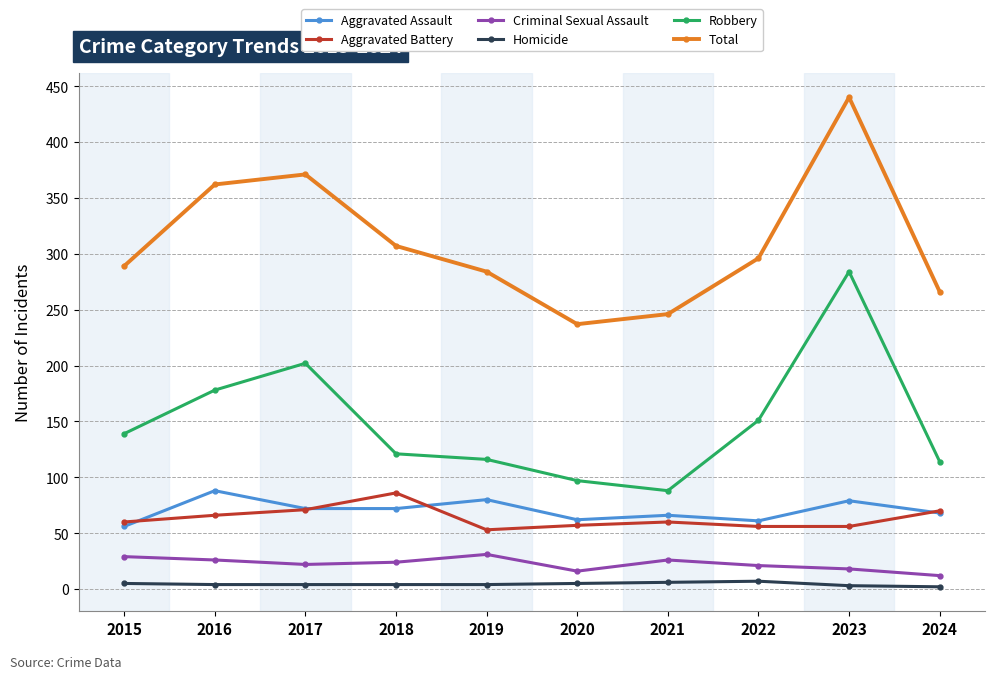

What is the value of the Aggravated Battery point at the 2nd from the left?

66